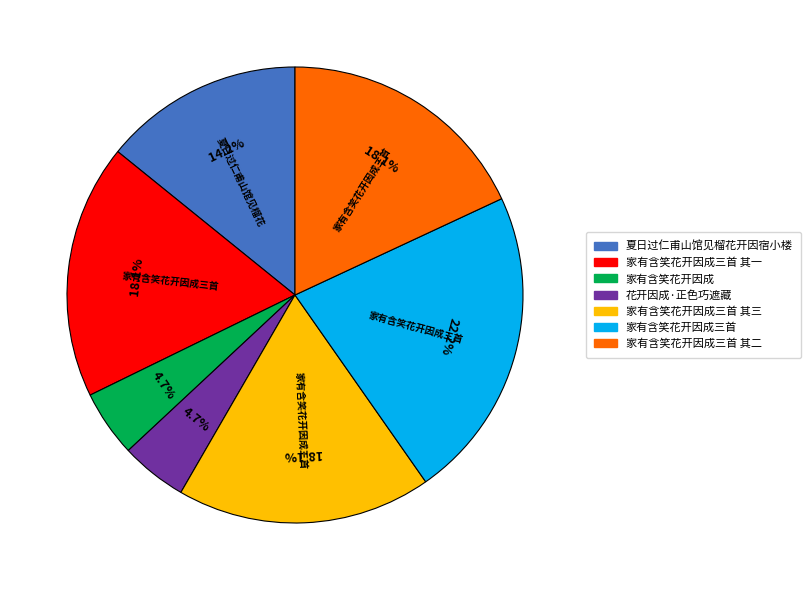

Is there a majority slice in this chart?

No